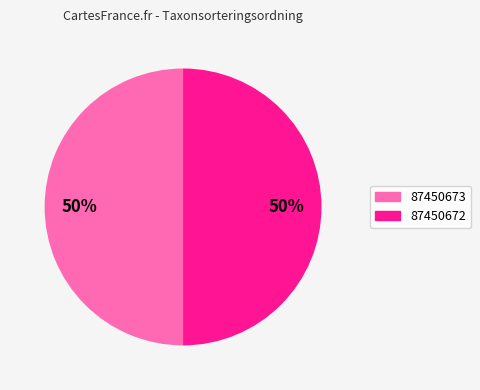

How many slices are in this pie chart?

2